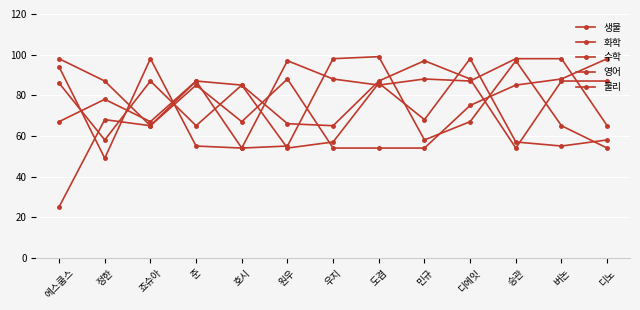

Which category has the highest value in the 화학 series?

죠슈아